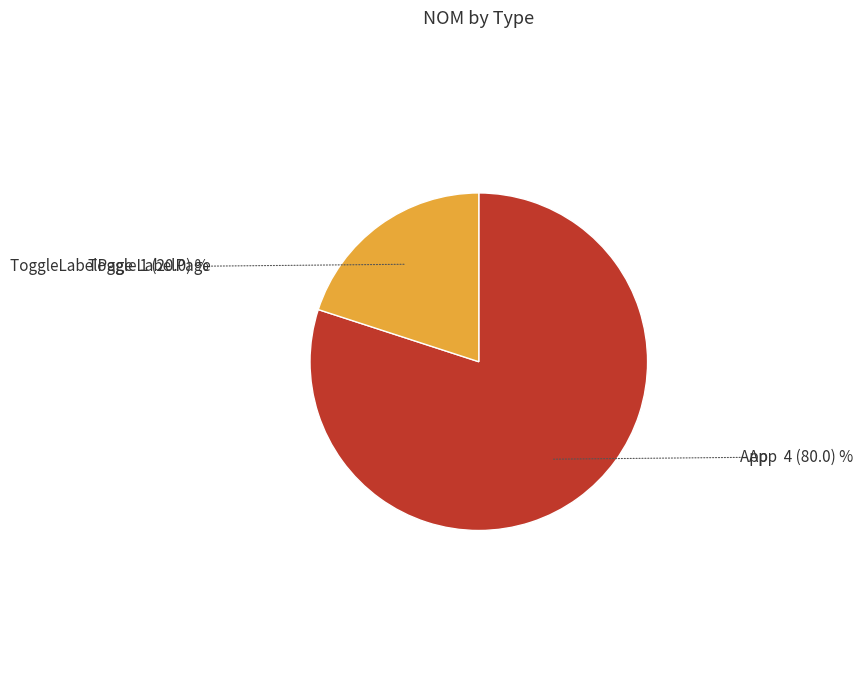

Is the sum of ToggleLabelPage and App greater than half?

Yes